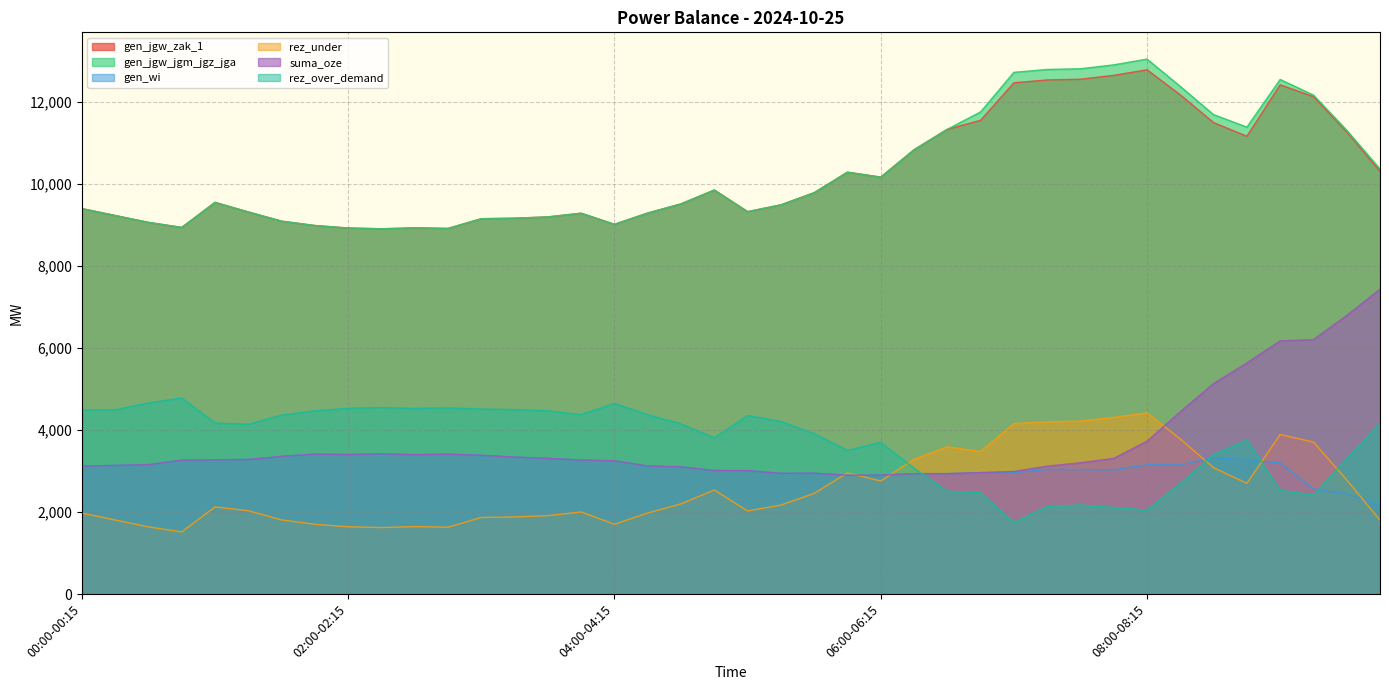

What is the value of the gen_jgw_jgm_jgz_jga point at the 5th from the left?

9546